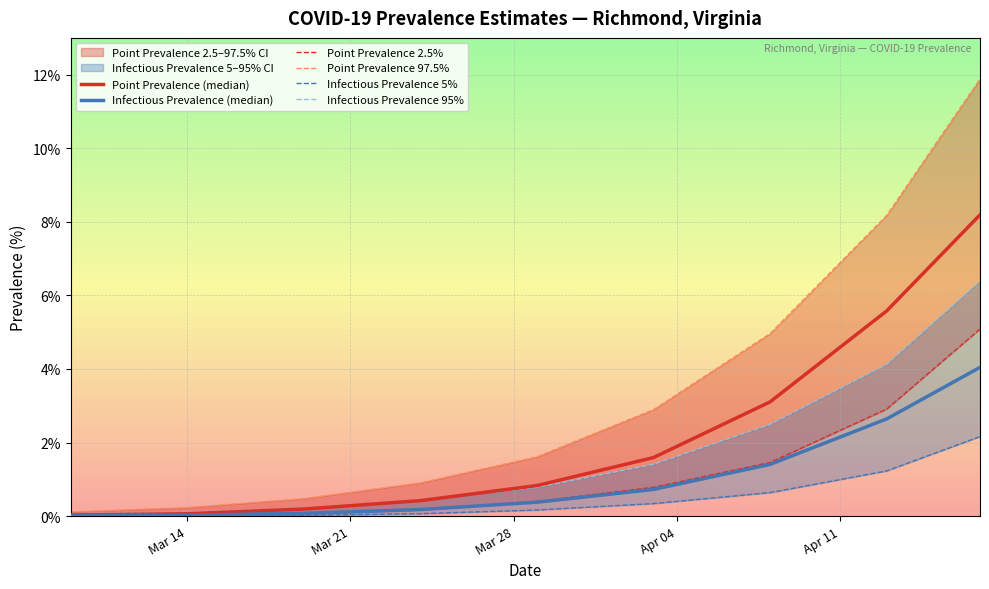

What is the difference between the maximum and minimum values in the Infectious Prevalence (median) series?

4.0